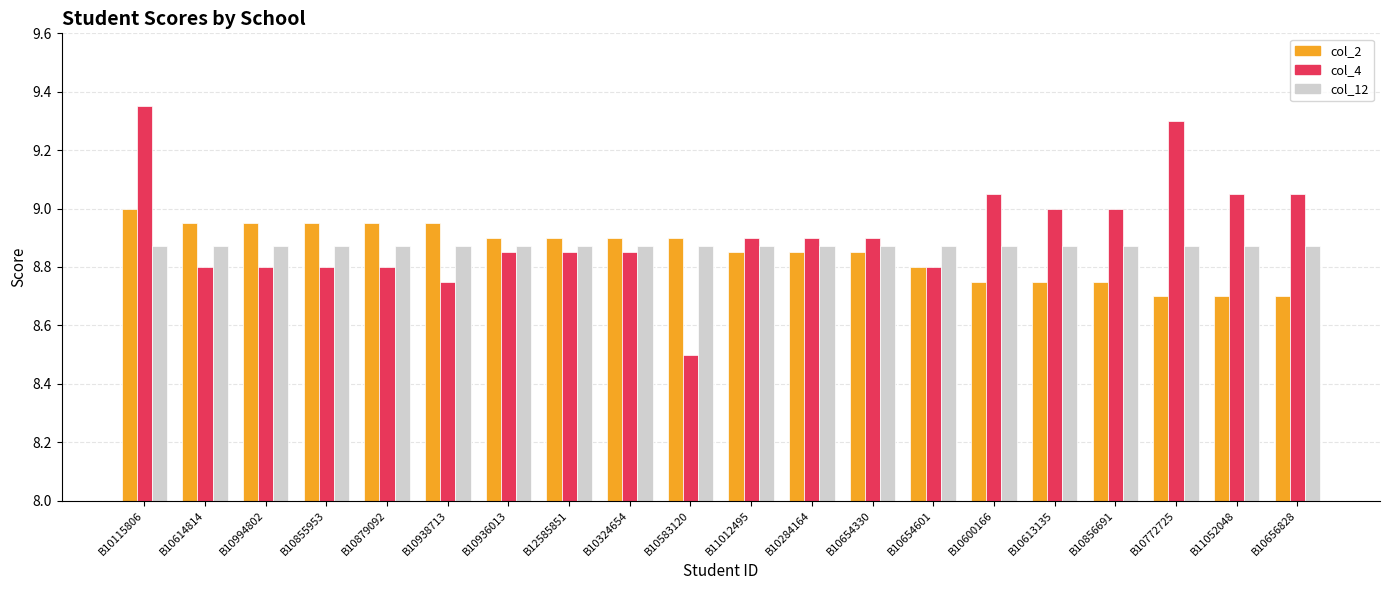

What is the label of the 18th bar from the left?

B10772725